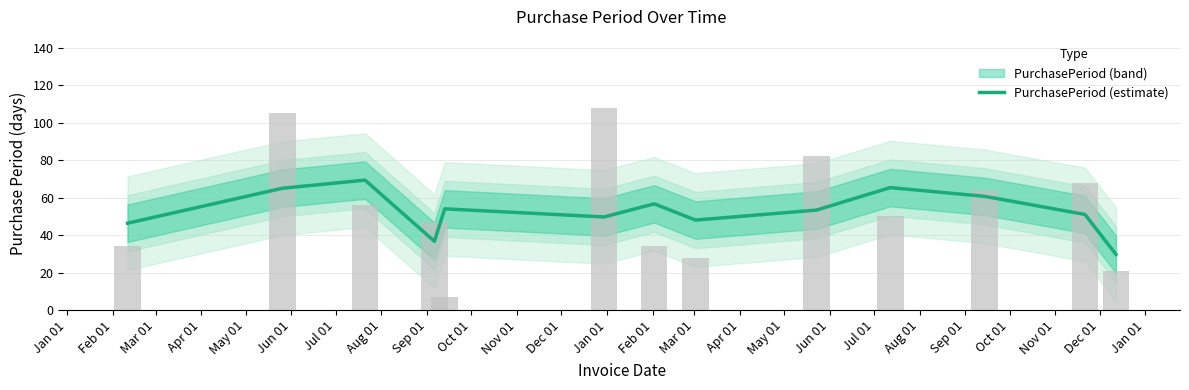

Reading left to right, extract all data points from this chart.

46.3	65.0	69.3	36.7	54.0	49.7	56.7	48.0	53.3	65.3	60.7	51.0	29.7